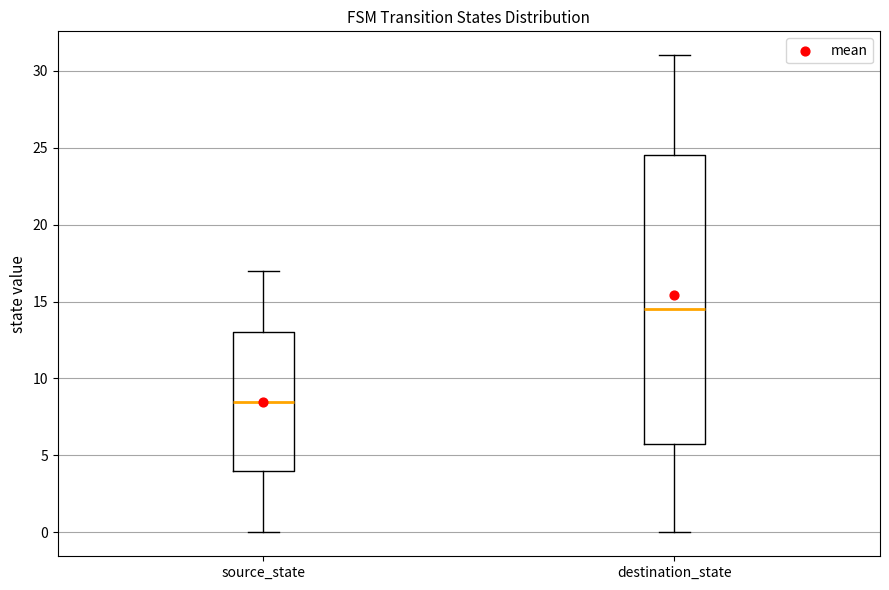

Where is the lower edge of the box for source_state on the y-axis? The values are not printed on the chart, so give them approximately, as read against the axis.

4.0